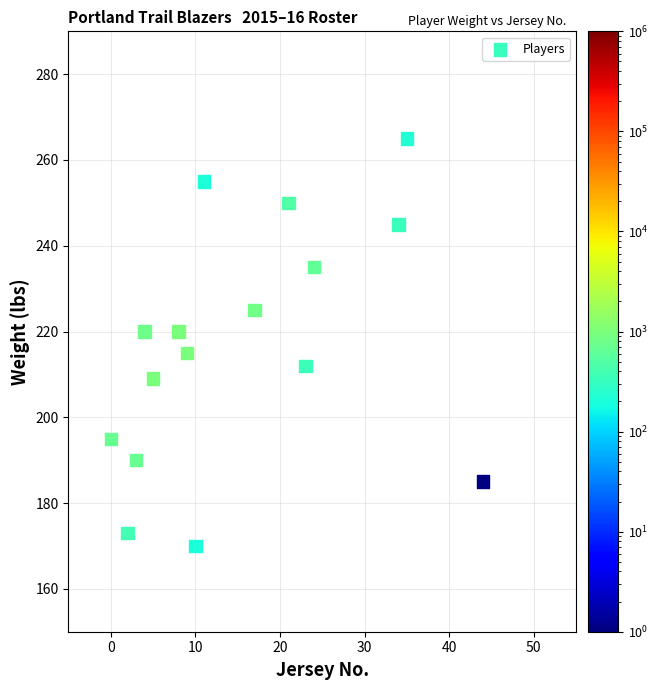

What is the range of Y values (max minus min)?

95